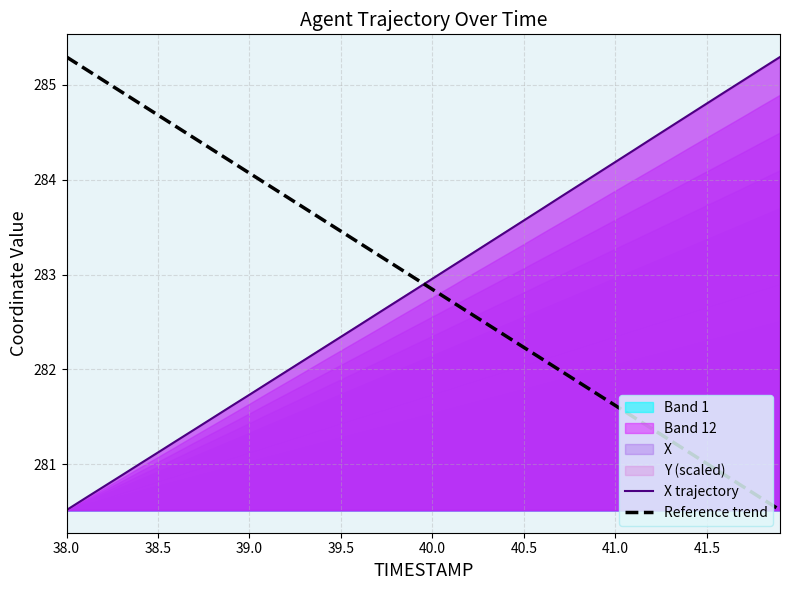

List the series in order of their peak value, highest first.

X trajectory, Reference trend